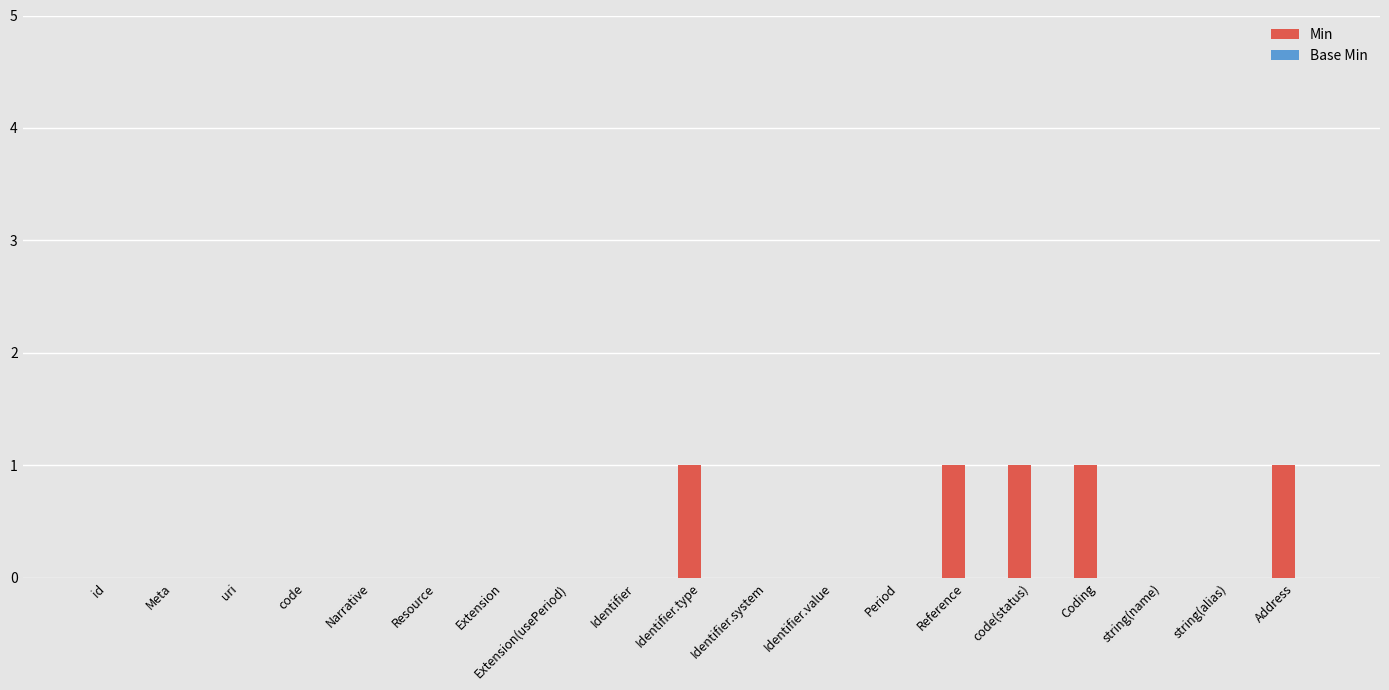

What is the sum of all values?

5